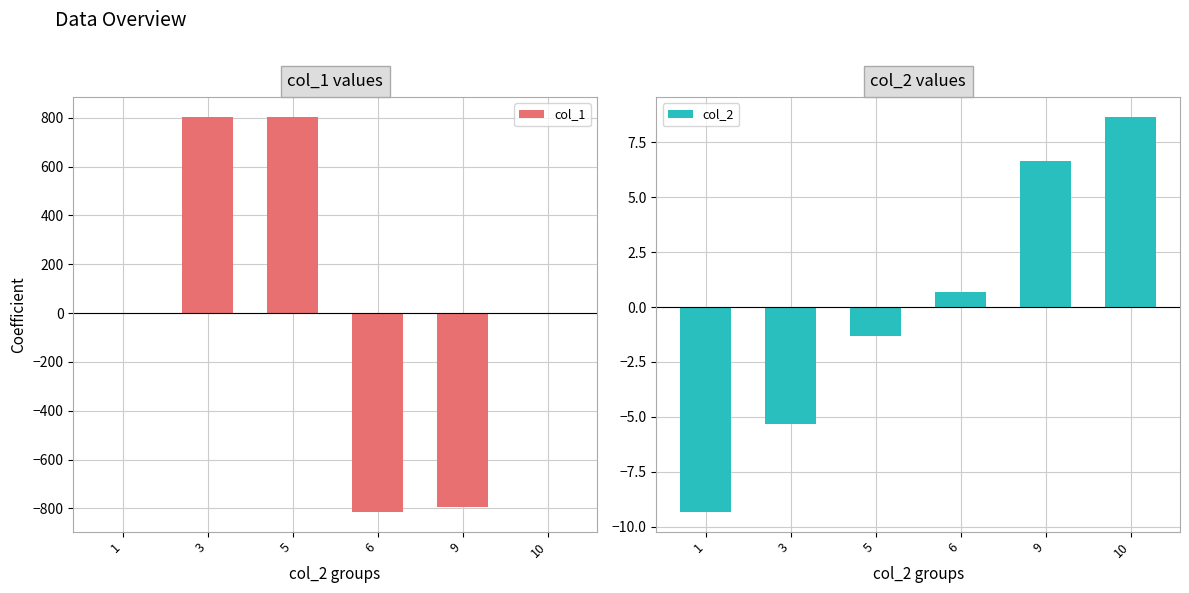

How many data points in col_1 are above 1?

3